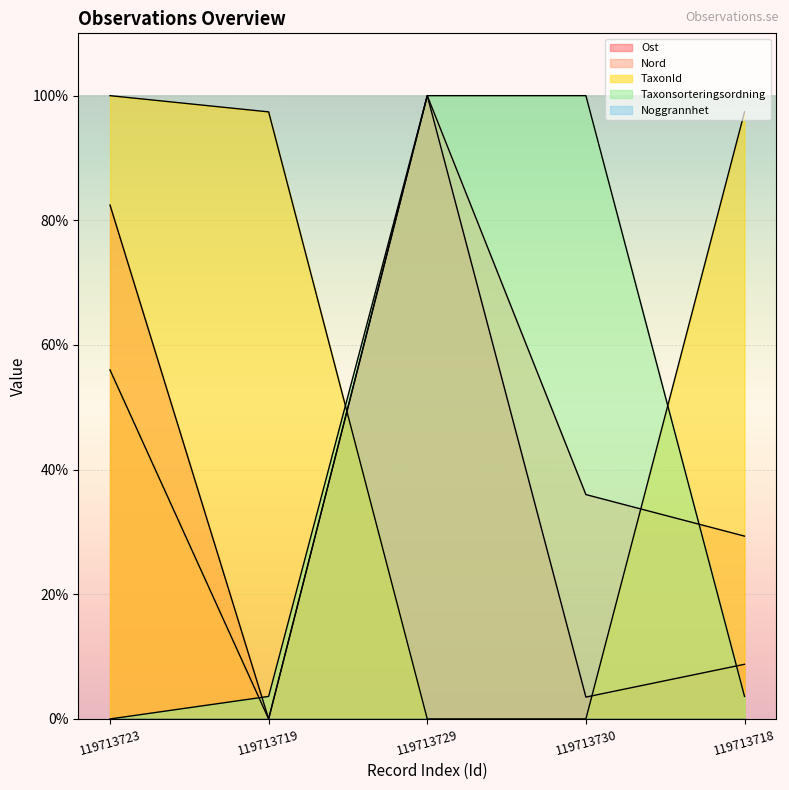

What is the sum of all Nord values?

221.3